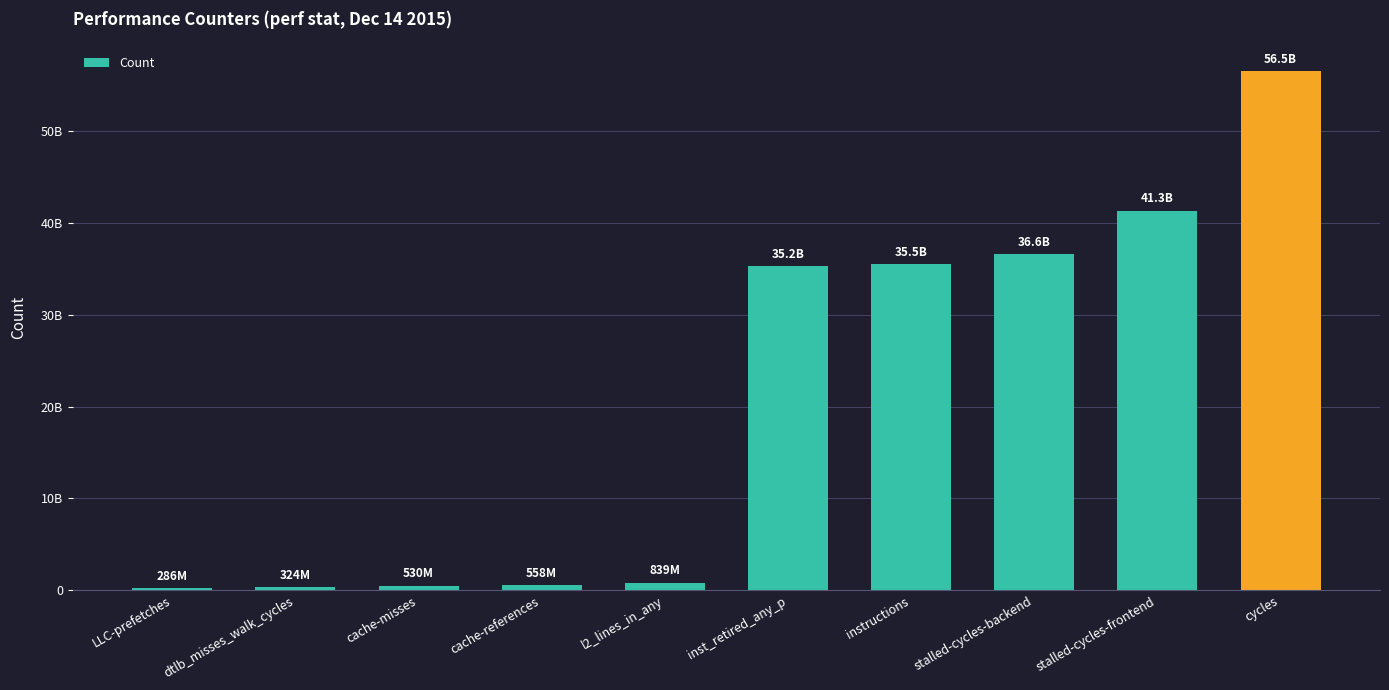

Are the bars horizontal?

No